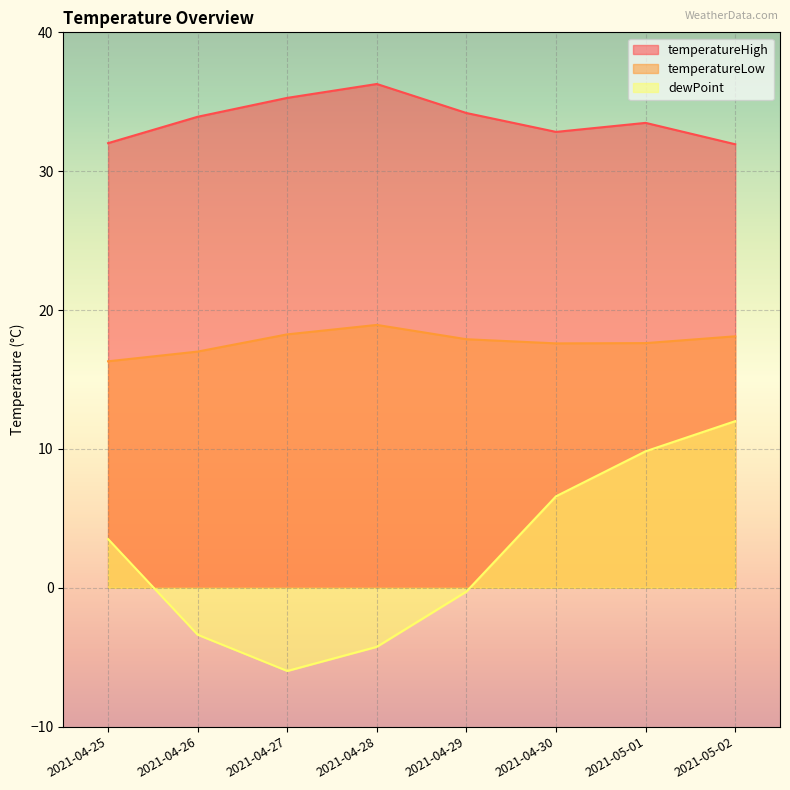

Is it true that temperatureLow equals 18.9 at 2021-04-28?

True